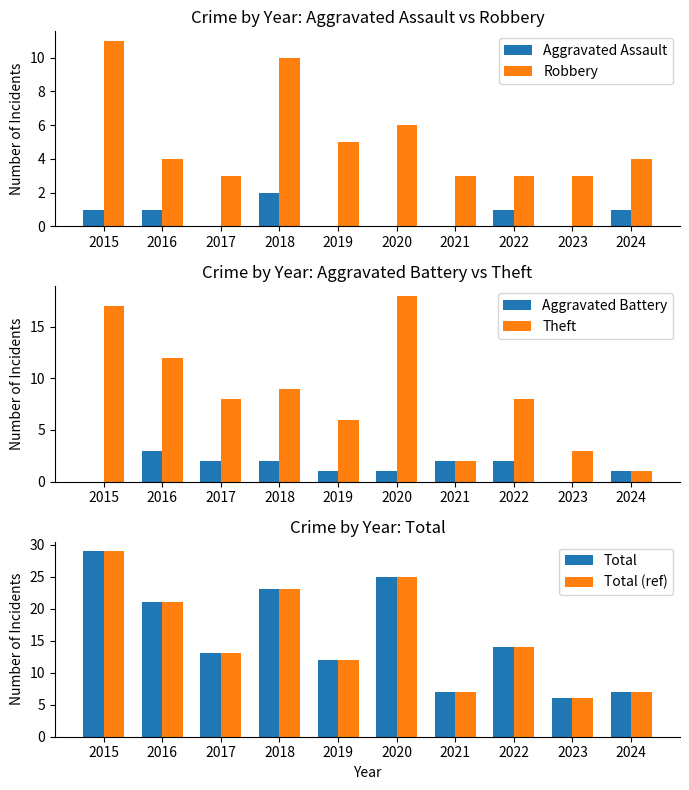

How many data points in Aggravated Battery are above 2?

1